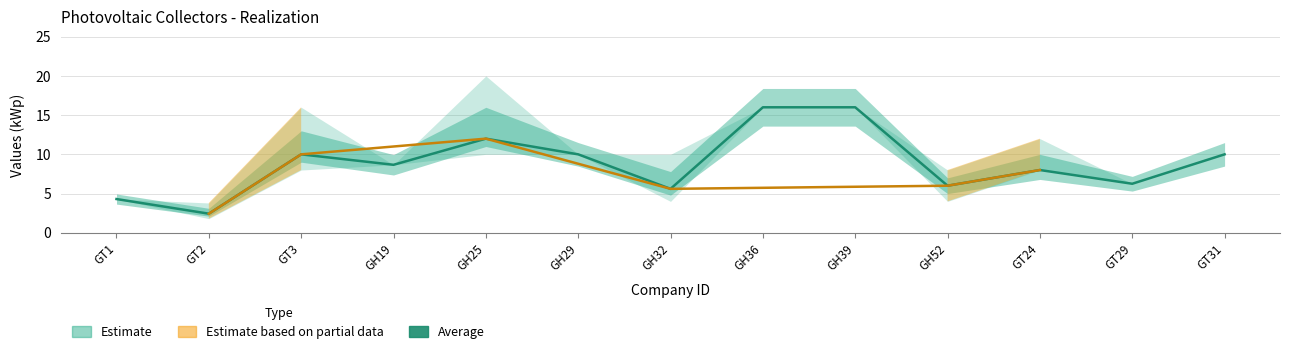

Is this an area chart (filled region under the line)?

No